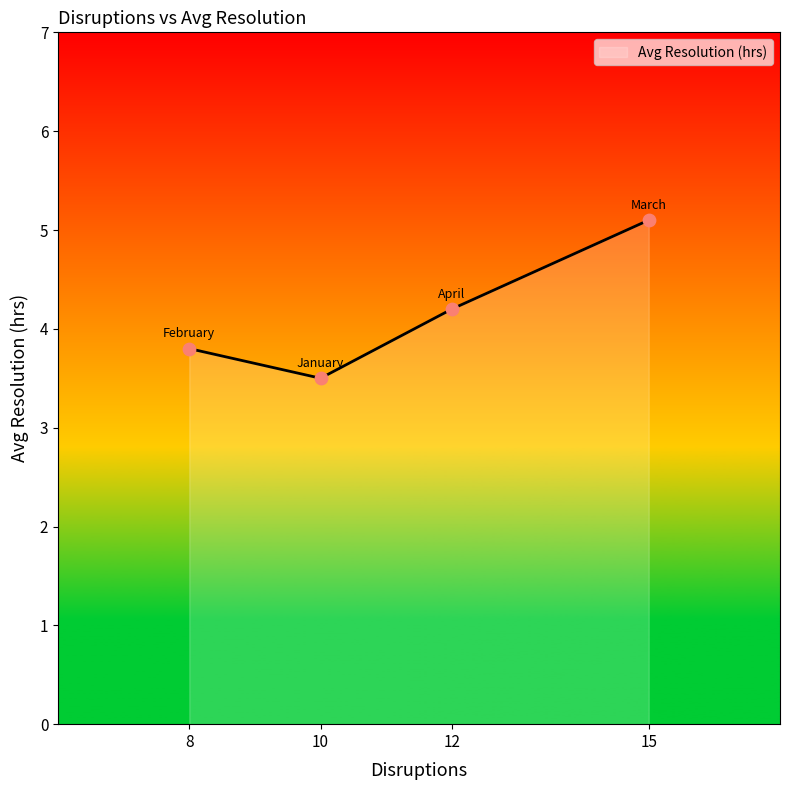

Which has a higher value, March or January?

March